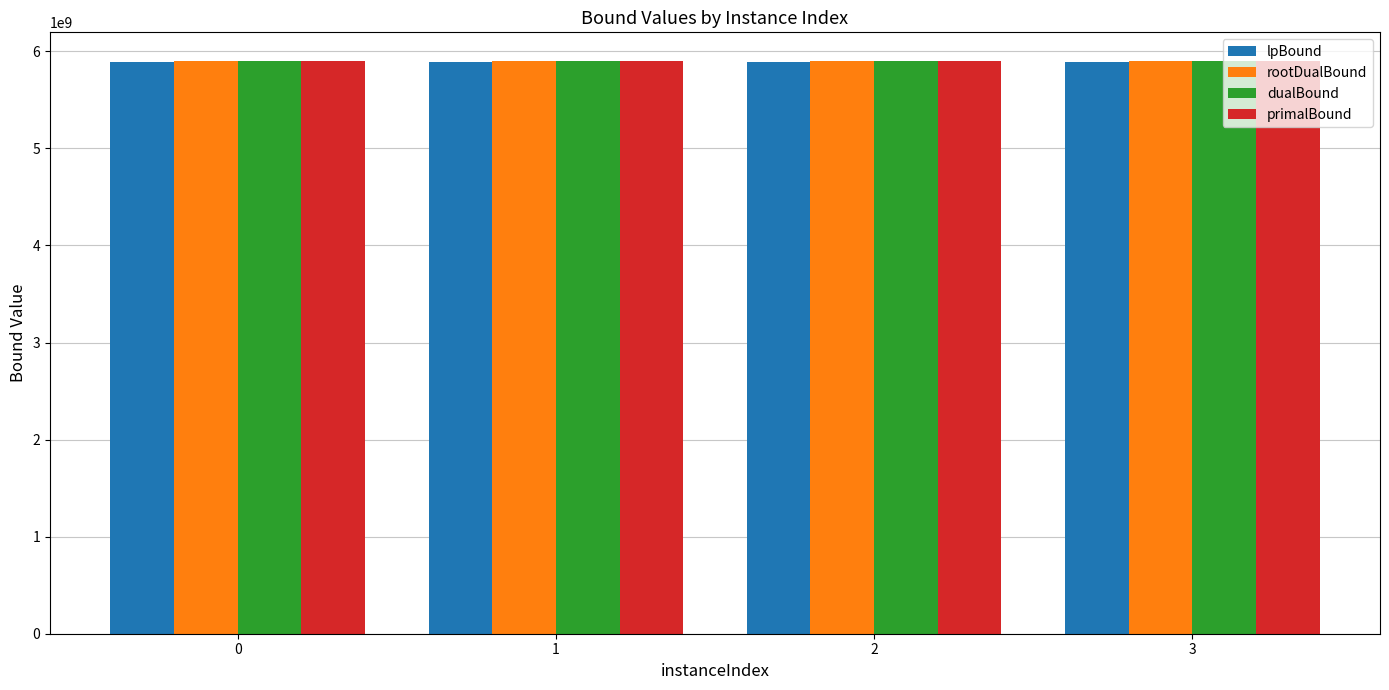

Does the chart contain stacked bars?

No